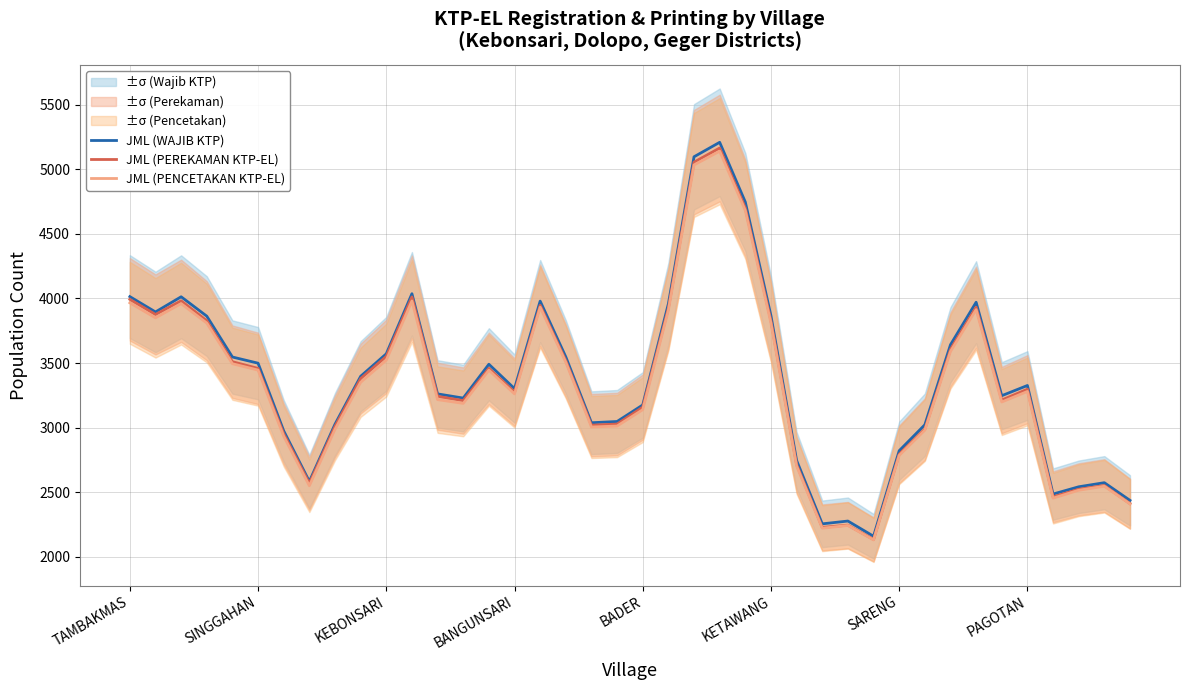

What is the sum of all JML (PEREKAMAN KTP-EL) values?

133760.0